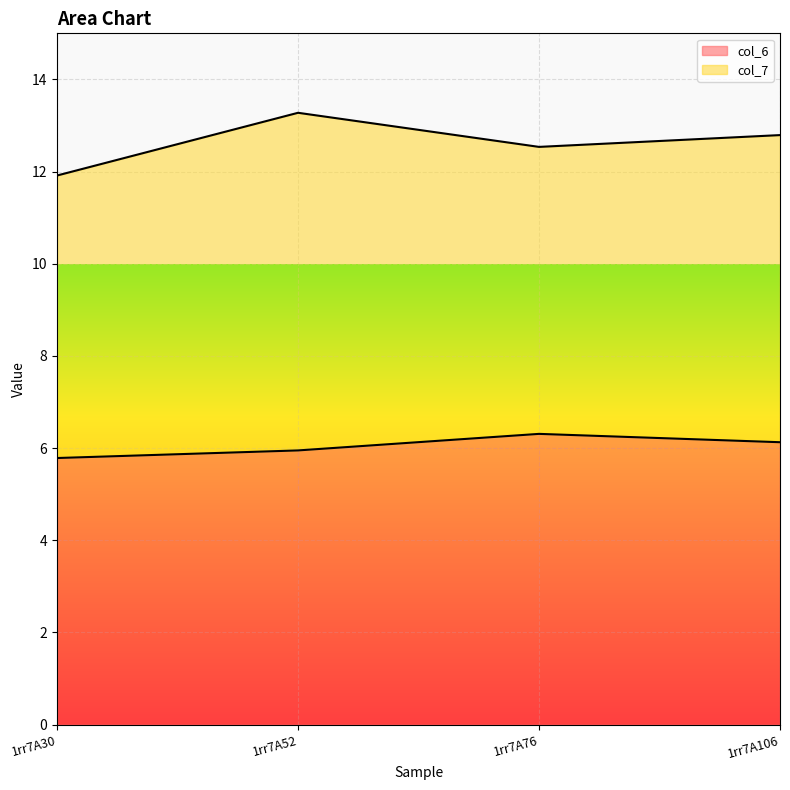

What is the difference between the values at 1rr7A76 and 1rr7A30?

0.5